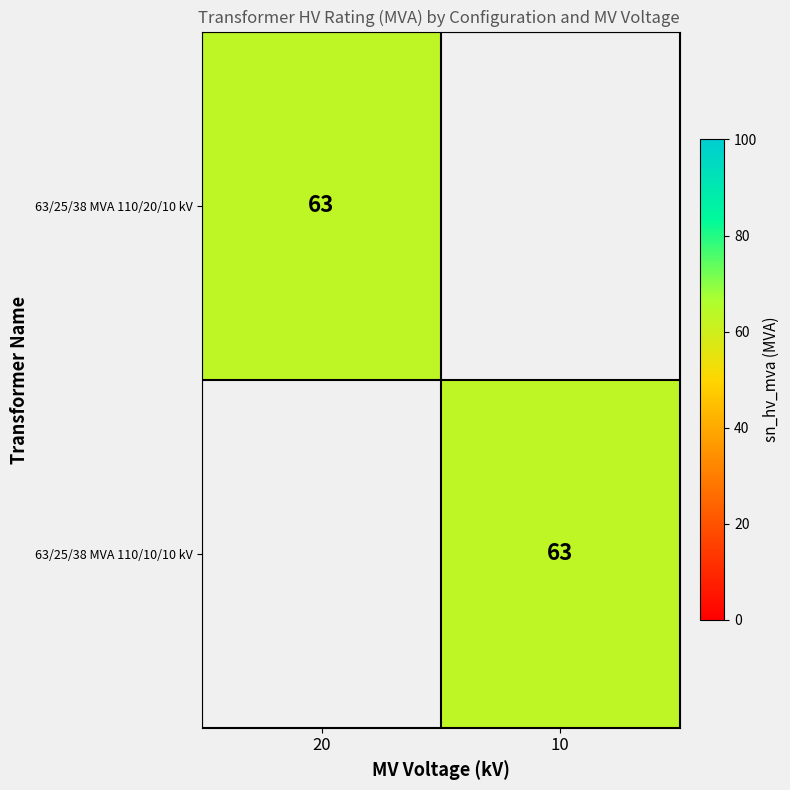

Is it true that 63/25/38 MVA 110/20/10 kV equals 63 at 20?

True